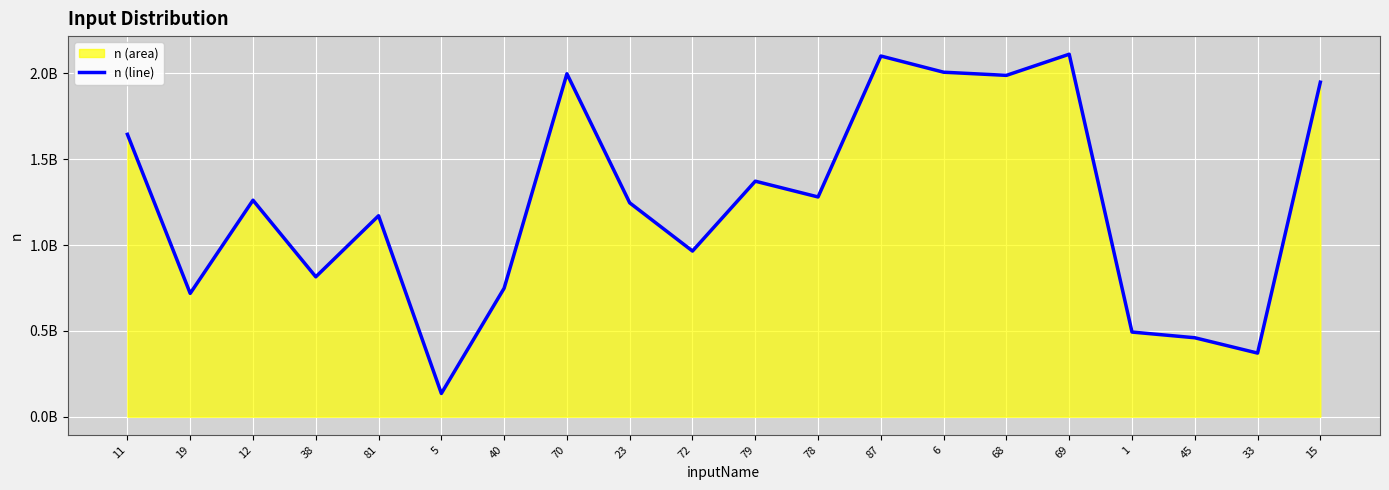

What is the value of the 1st point from the left?

1644564147